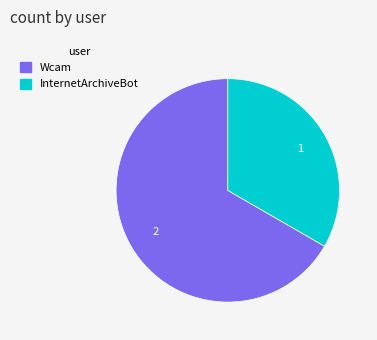

Which category has the smallest portion of the pie?

InternetArchiveBot